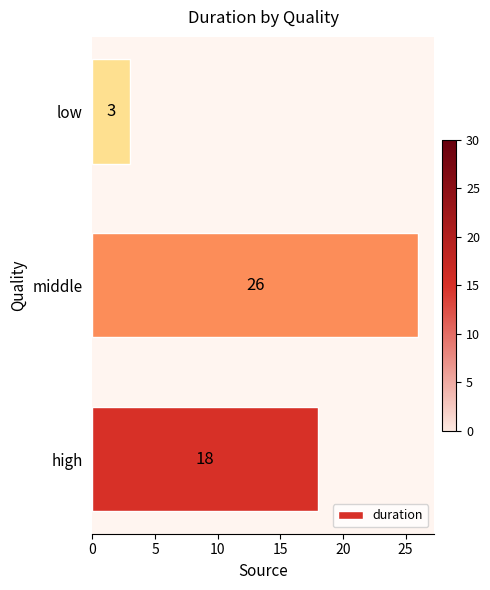

Are the bars grouped side by side (vs. stacked)?

No